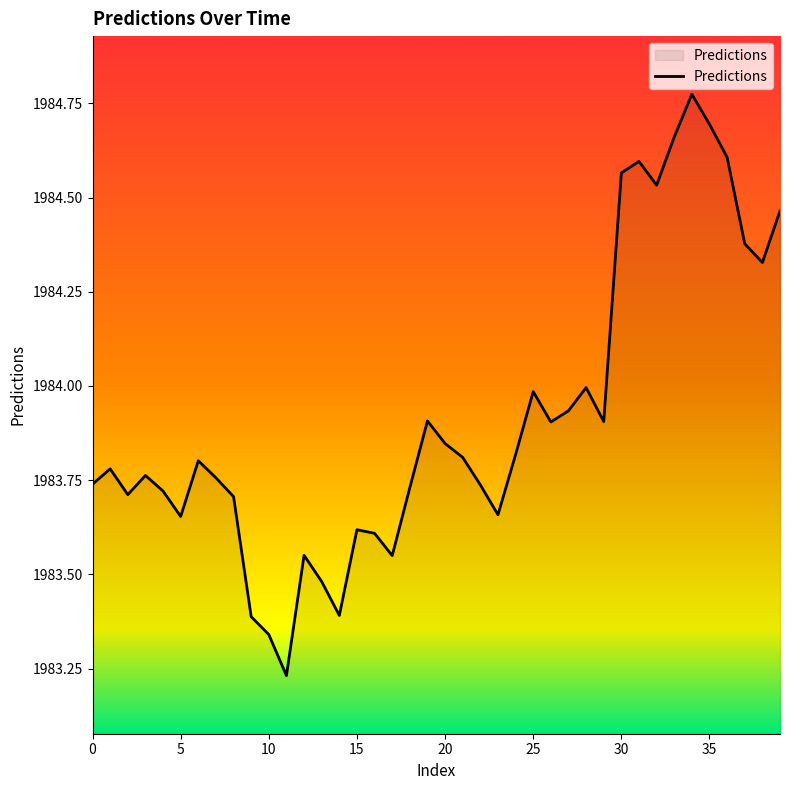

What is the difference between the maximum and minimum values?

1.5